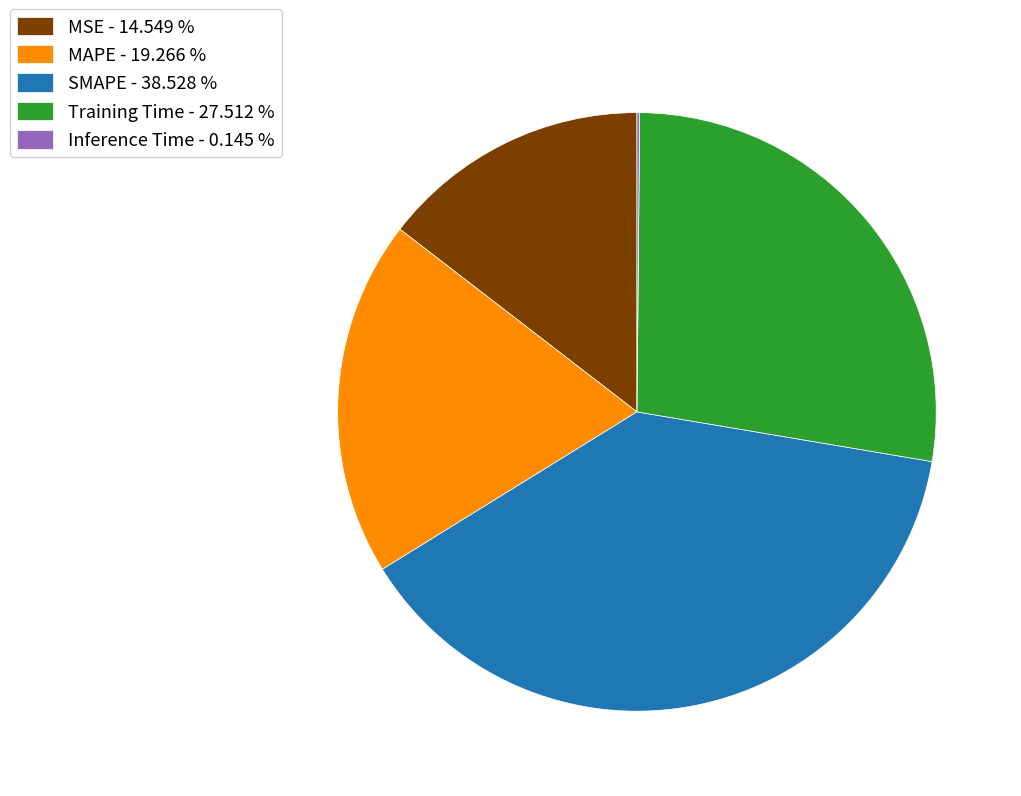

Does MSE - 14.549 % account for over 50% of the chart?

No